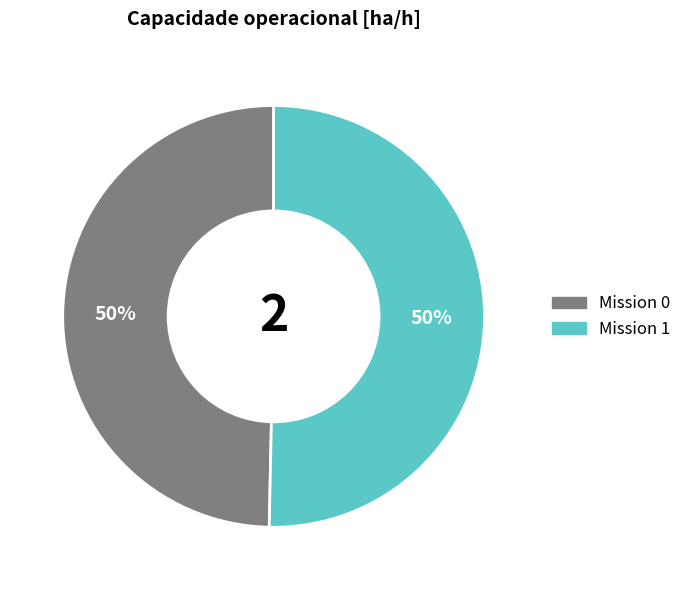

To the nearest percent, what is the average slice percentage?

50%